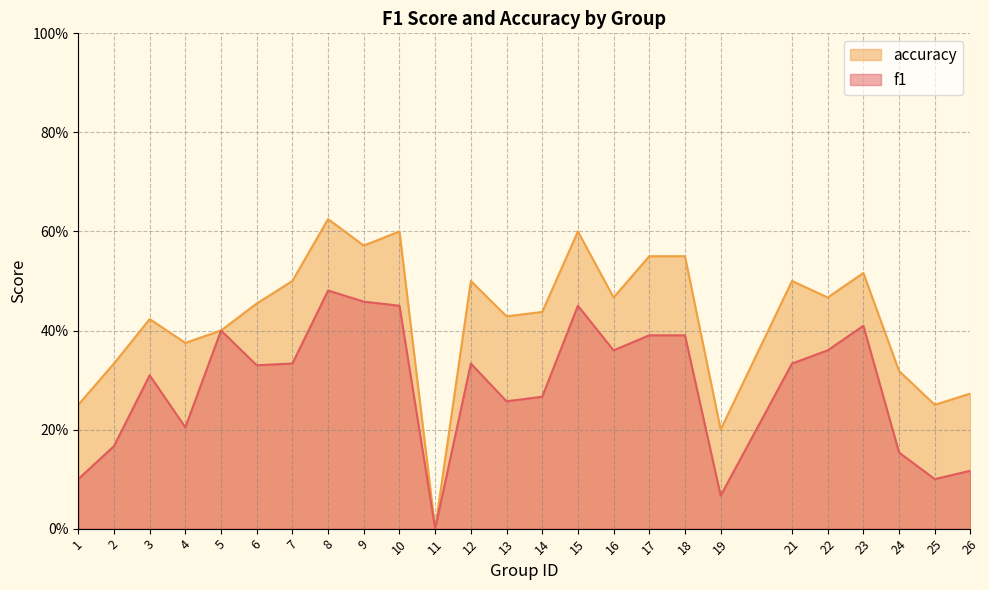

What is the average value of the accuracy series?

0.4